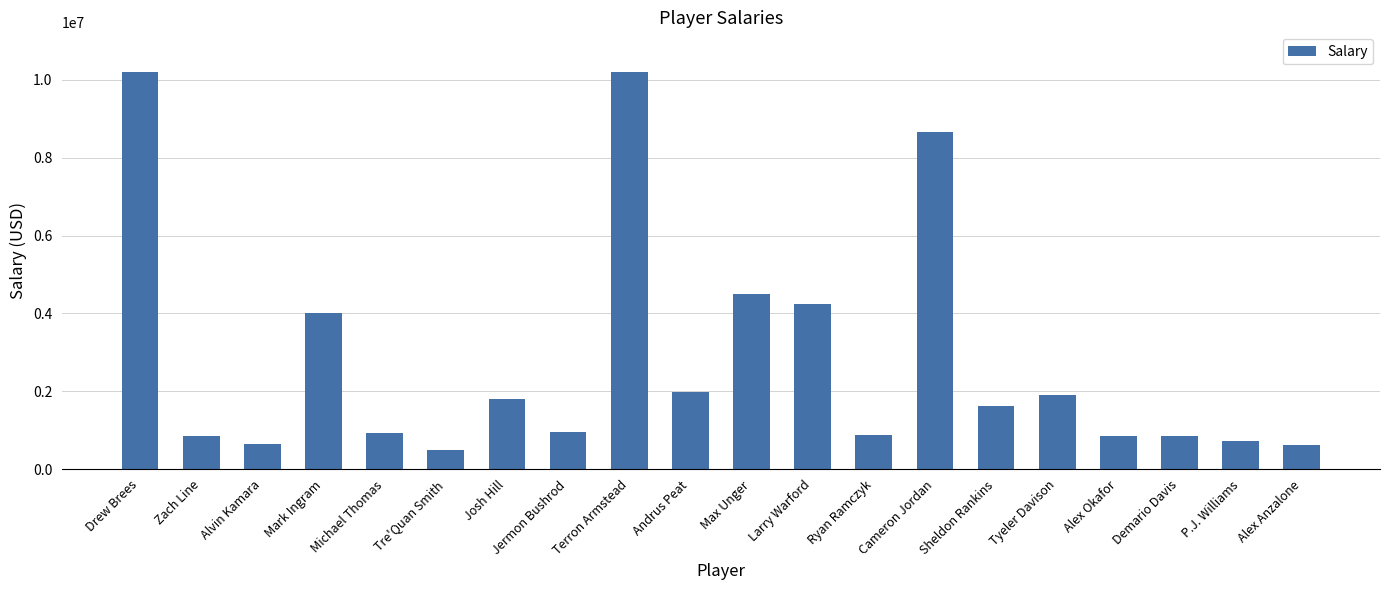

What is the greatest value displayed?

10200000